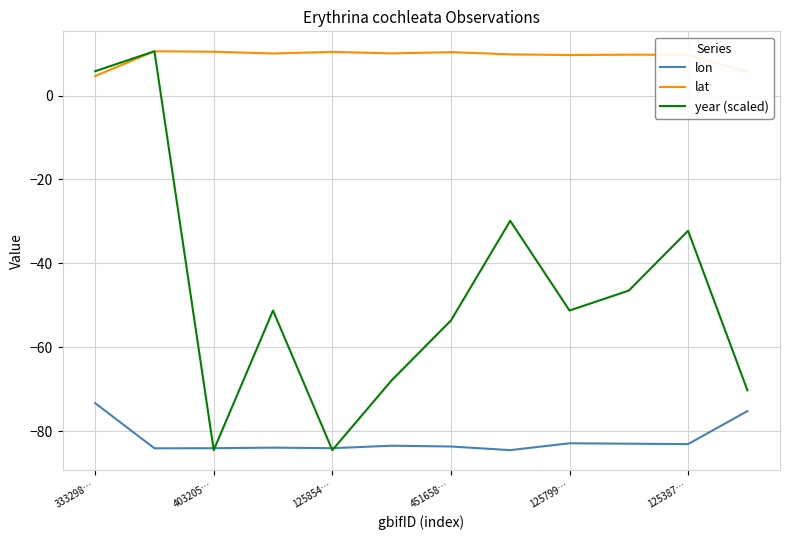

List the series in order of their overall mean, highest first.

lat, year (scaled), lon